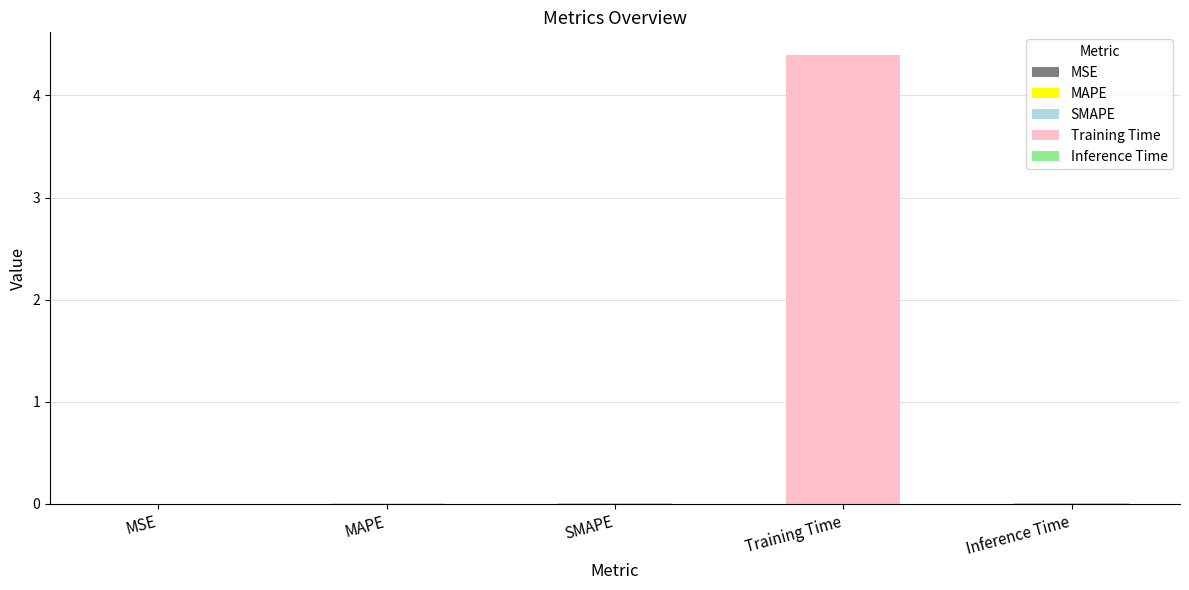

Are the bars grouped side by side (vs. stacked)?

No